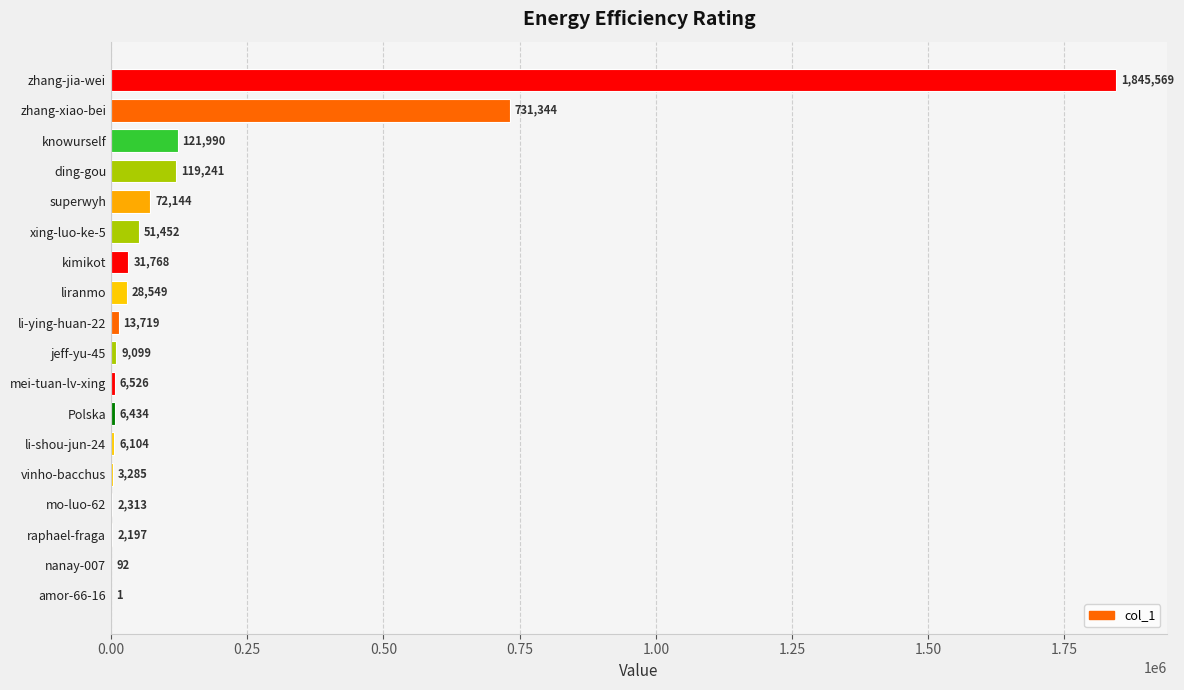

What value does the data have at liranmo?

28549